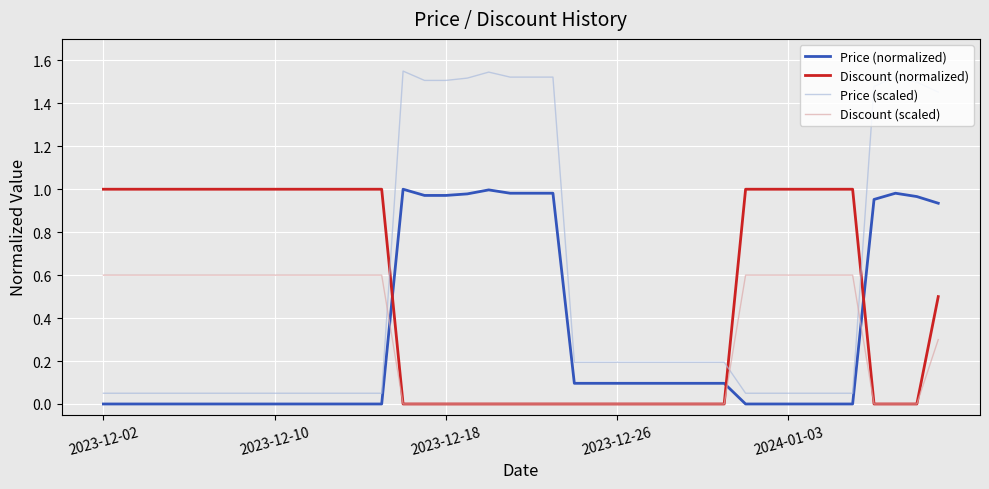

After their last crossing, which series has the higher values: Price (normalized) or Discount (scaled)?

Price (normalized)